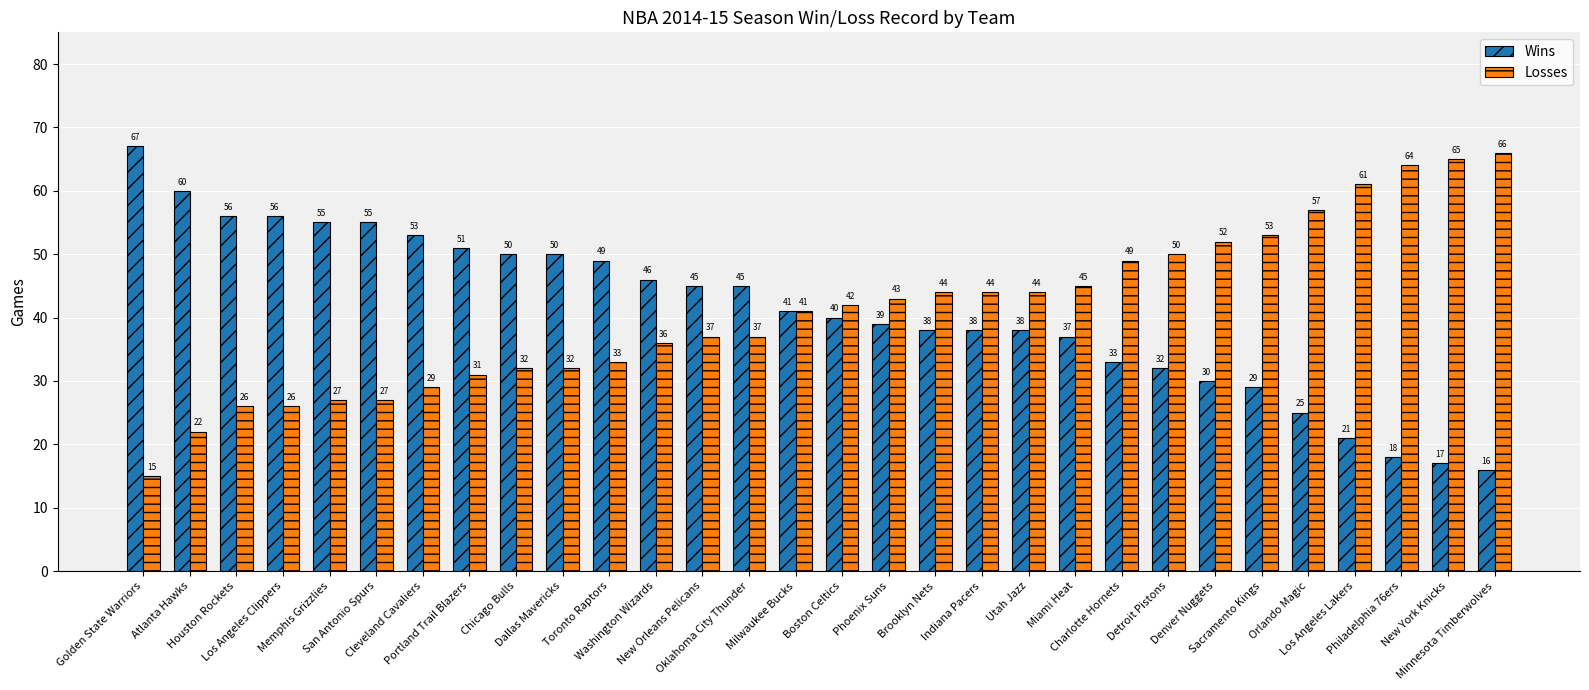

List the series in order of their peak value, highest first.

Wins, Losses